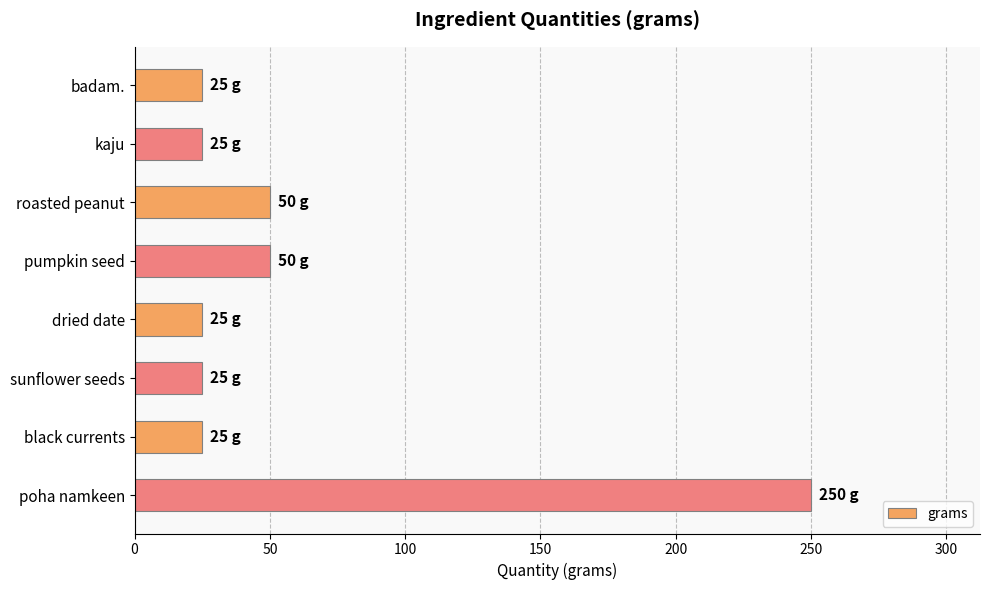

What is the average value?

59